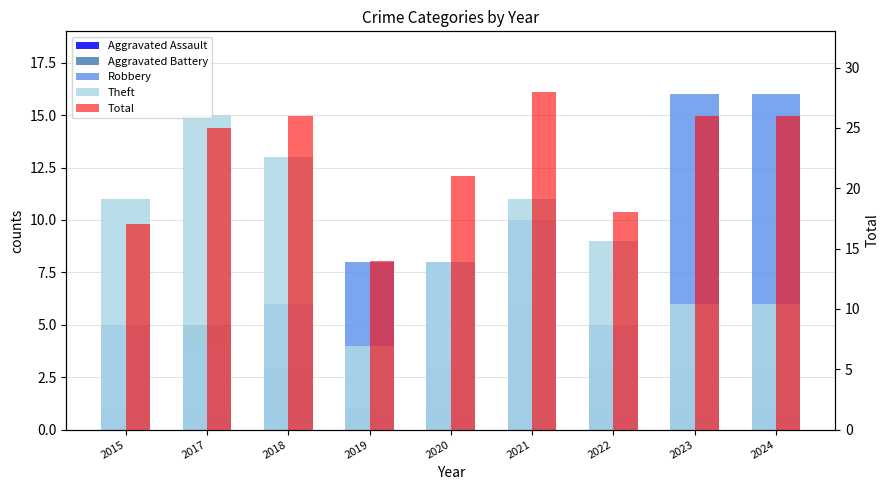

Reading left to right, transcribe all the data shown in this chart.

Aggravated Assault: 0	1	3	1	1	0	1	1	1
Aggravated Battery: 1	5	3	1	3	6	3	3	3
Robbery: 5	4	6	8	8	10	5	16	16
Theft: 11	15	13	4	8	11	9	6	6
Total: 17	25	26	14	21	28	18	26	26